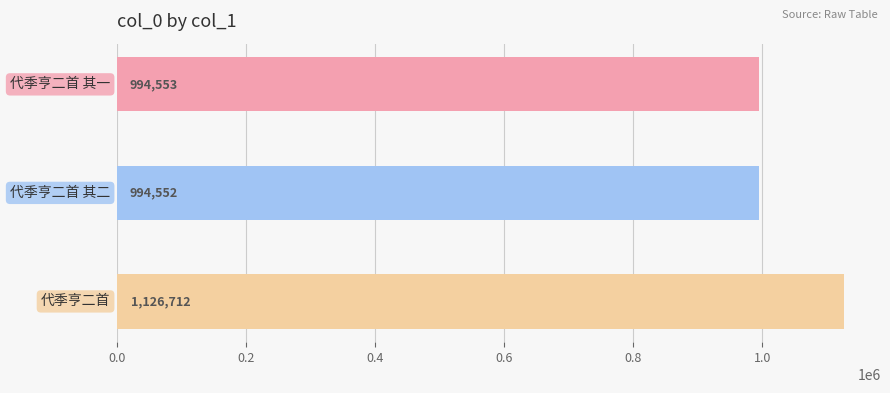

What is the maximum value shown in the chart?

1126712